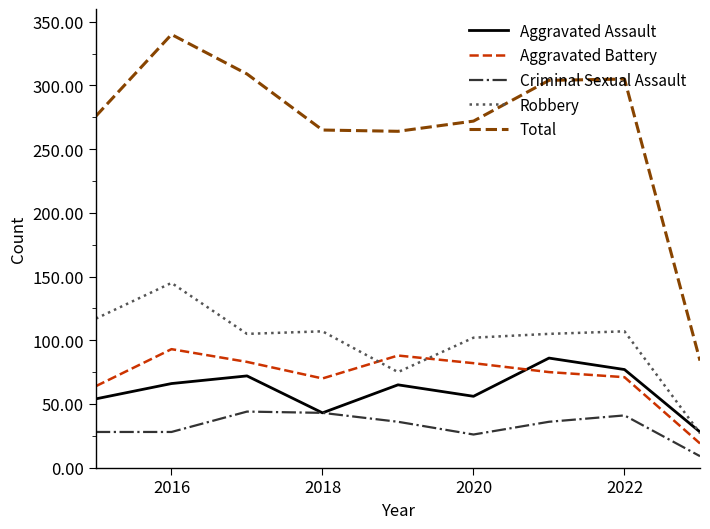

True or false: Robbery and Total intersect in this chart.

False